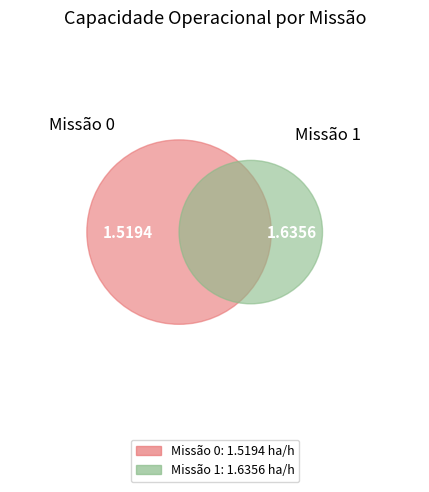

Rank the categories by value from highest to lowest.

1, 0